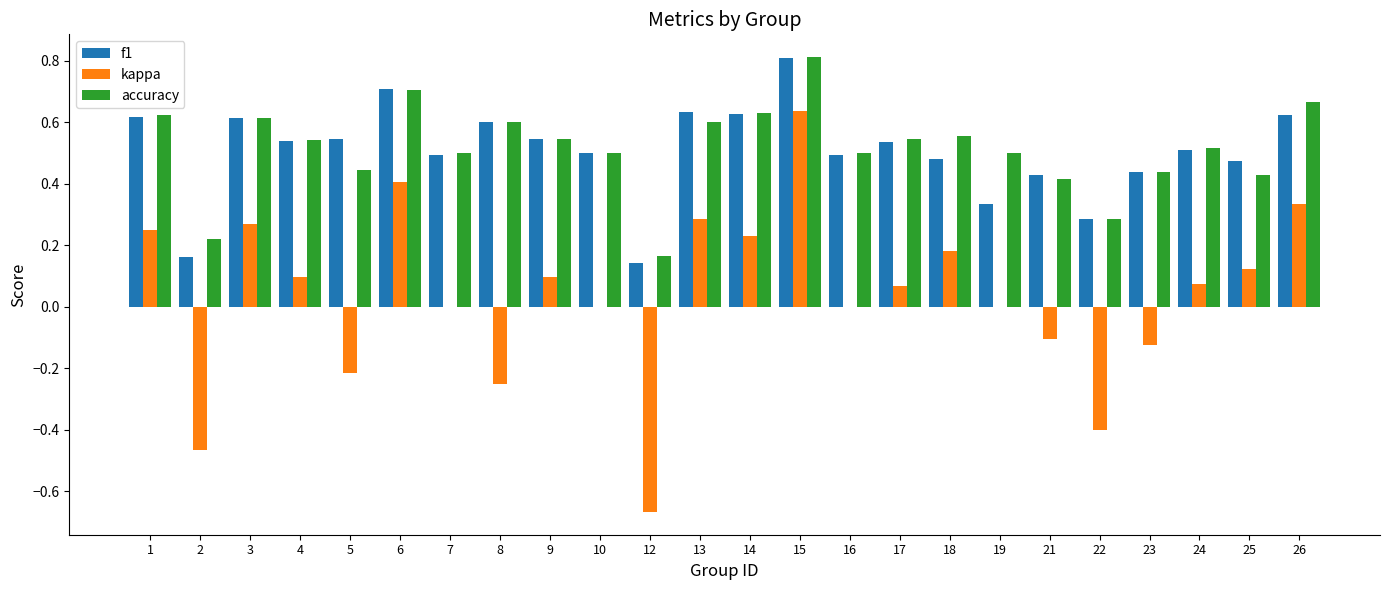

Which category has the highest value across all series?

15